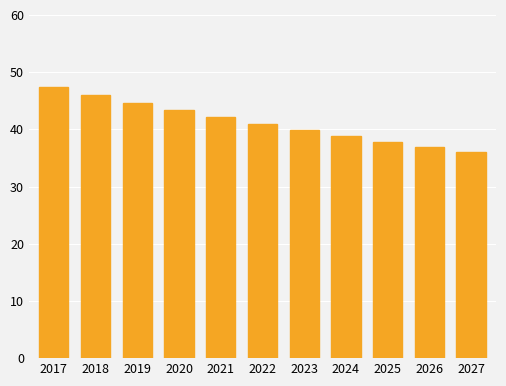

Rank the categories by value from highest to lowest.

2017, 2018, 2019, 2020, 2021, 2022, 2023, 2024, 2025, 2026, 2027